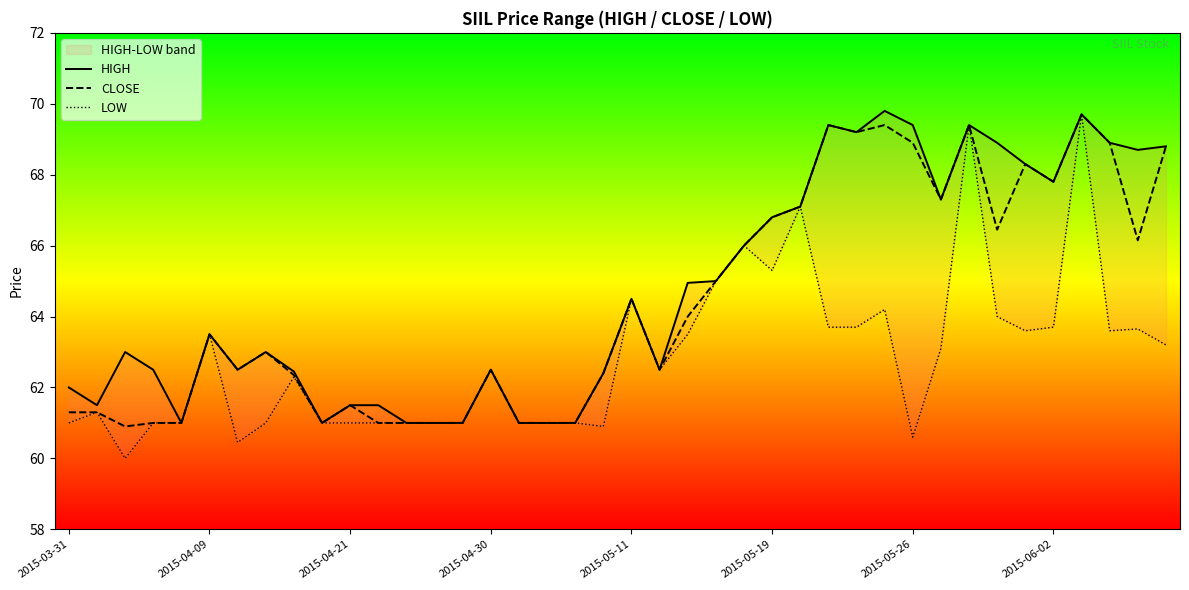

The HIGH series shows 27.8 at 23. True or false?

False